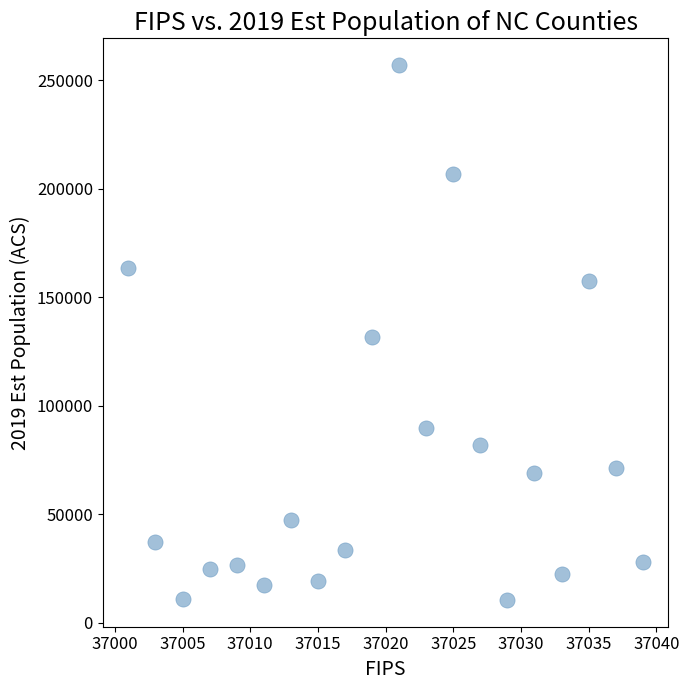

What is the range of X values (max minus min)?

38